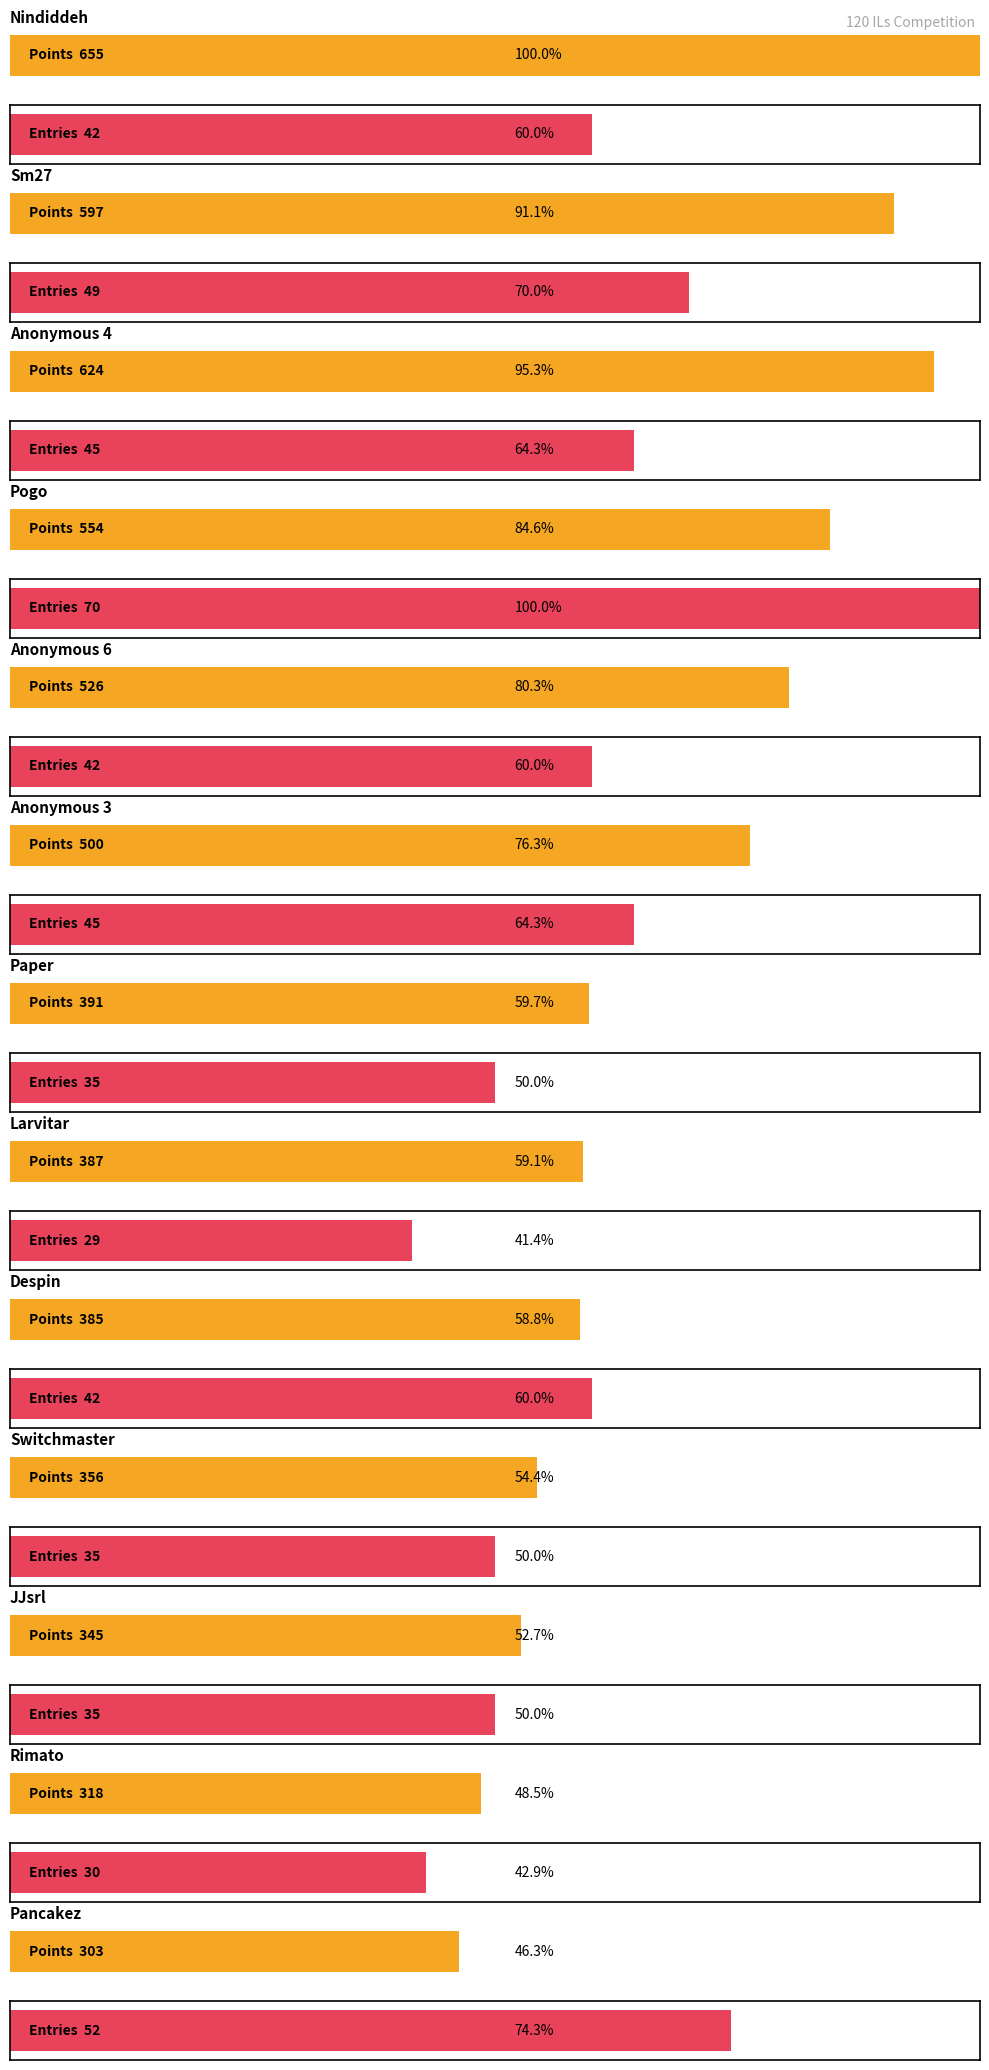

What position from the left is Anonymous 3?

6